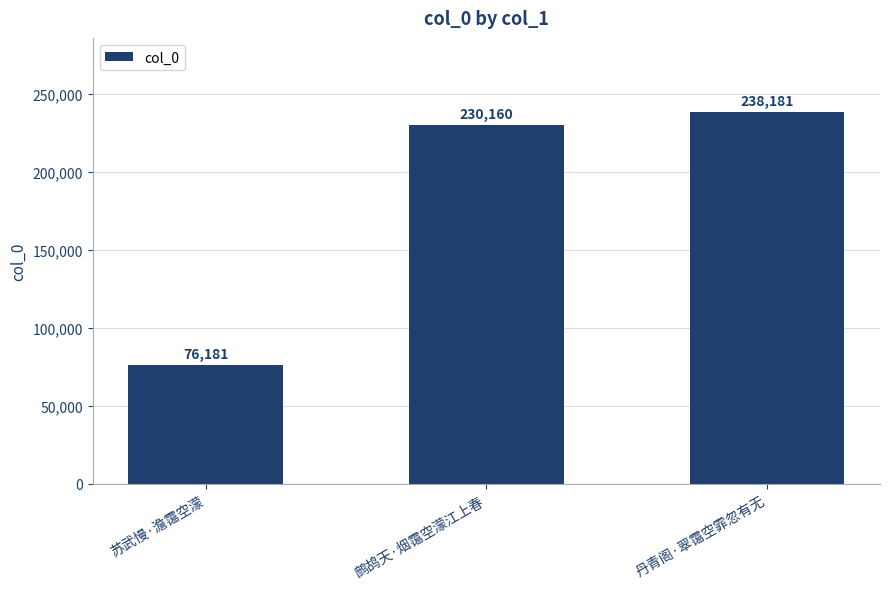

What value does the data have at 丹青阁·翠霭空霏忽有无?

238181